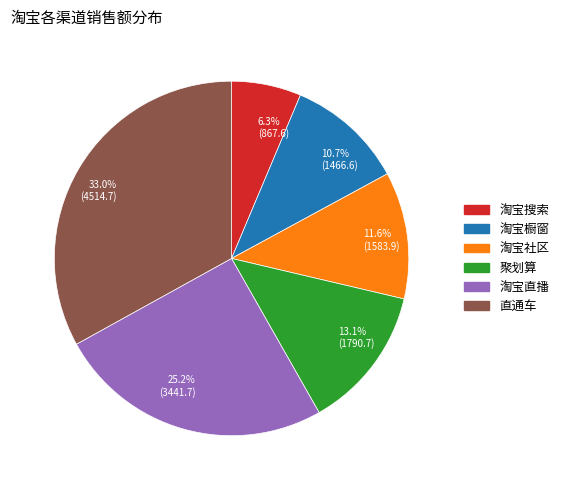

Which has a higher value, 直通车 or 淘宝社区?

直通车